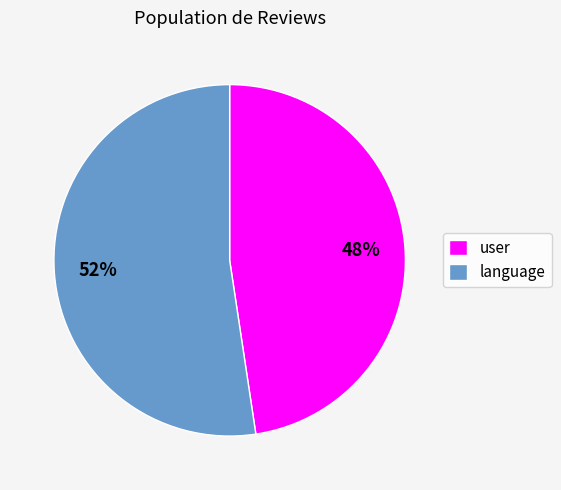

What is the smallest slice in the pie chart?

user